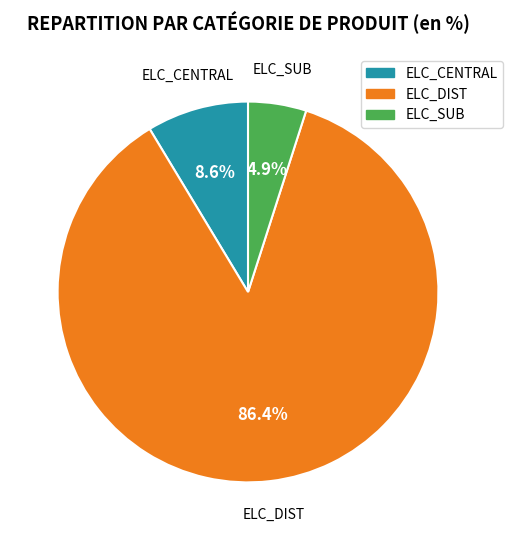

Which has a higher value, ELC_CENTRAL or ELC_SUB?

ELC_CENTRAL